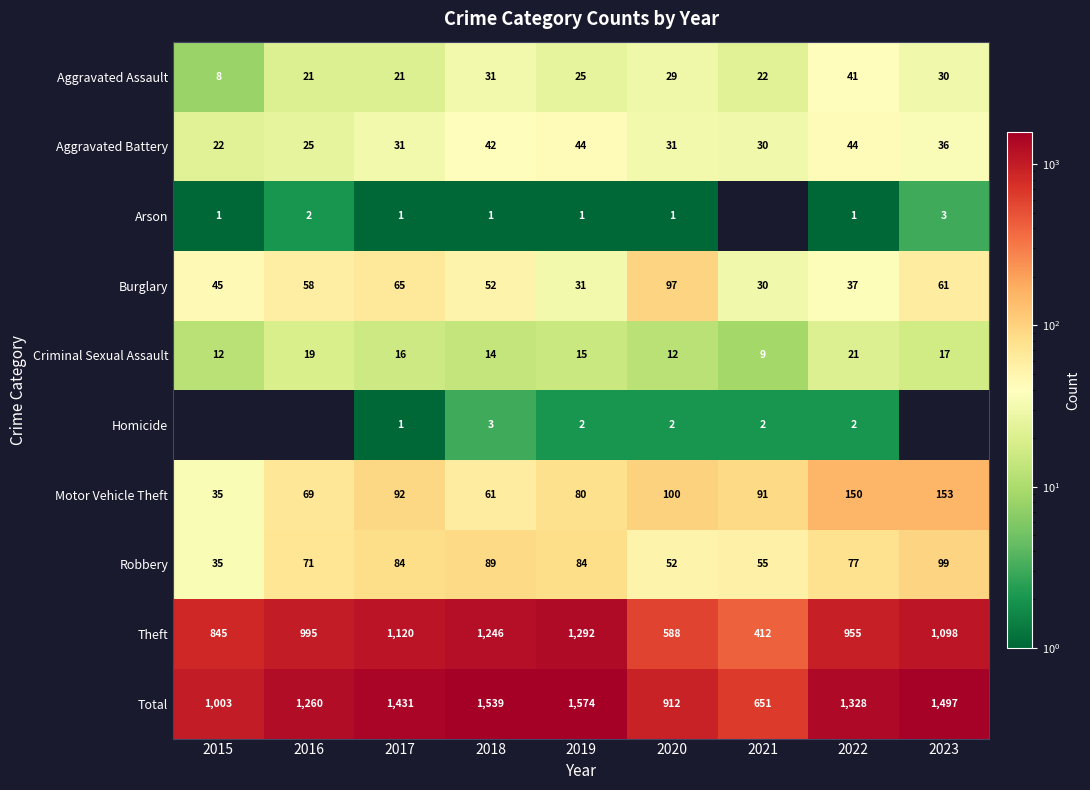

What is the minimum value for Burglary?

30